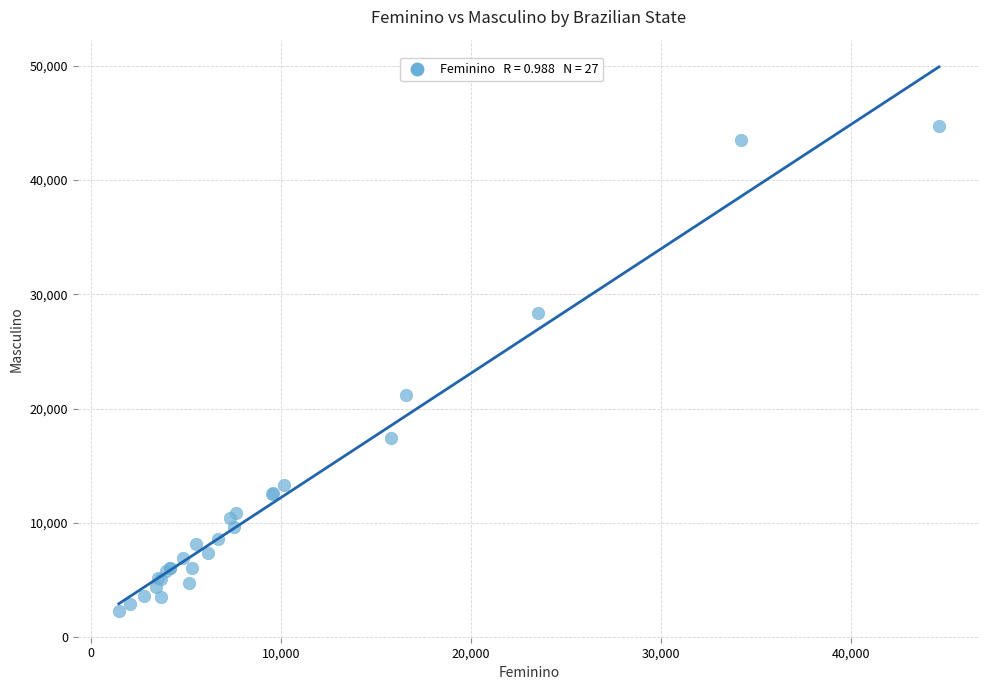

What Y value in the scatter plot is closest to 23524?

21167